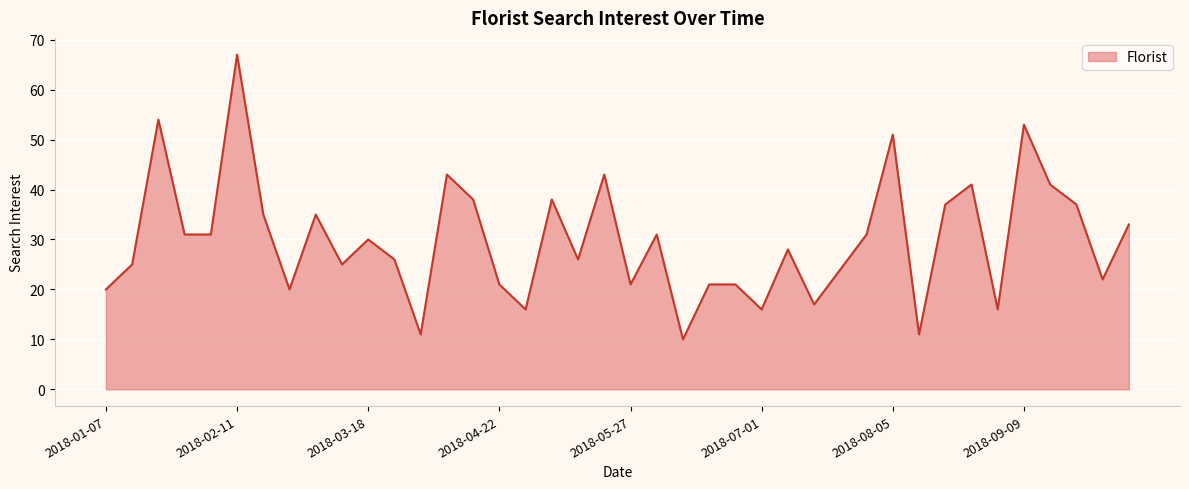

What is the smallest value displayed?

10